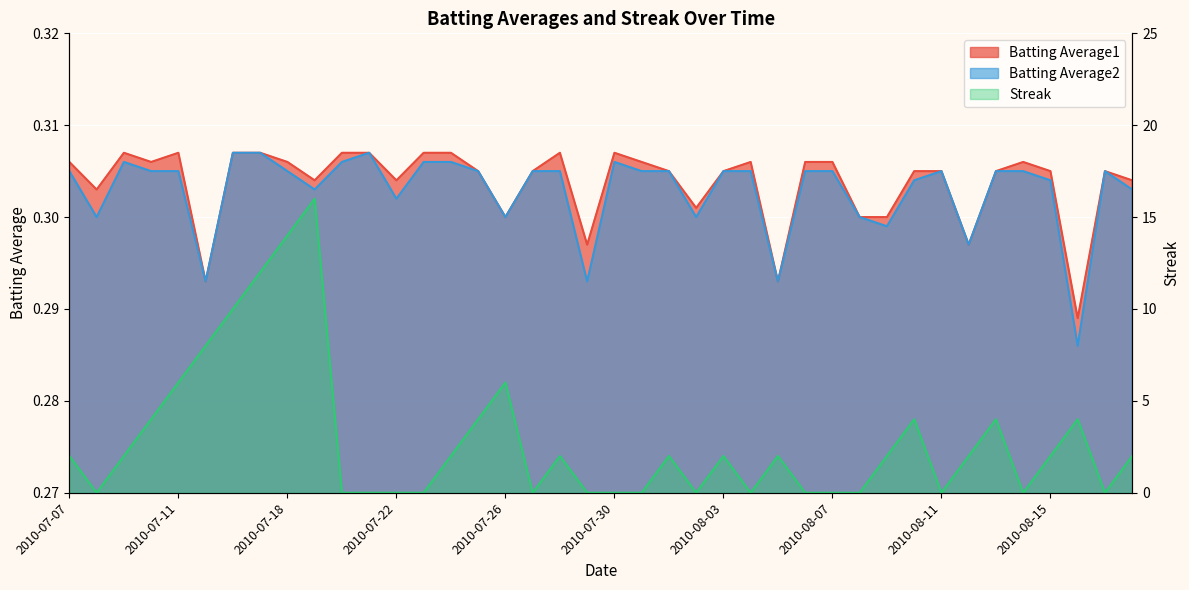

Count the number of categories in the chart.

40